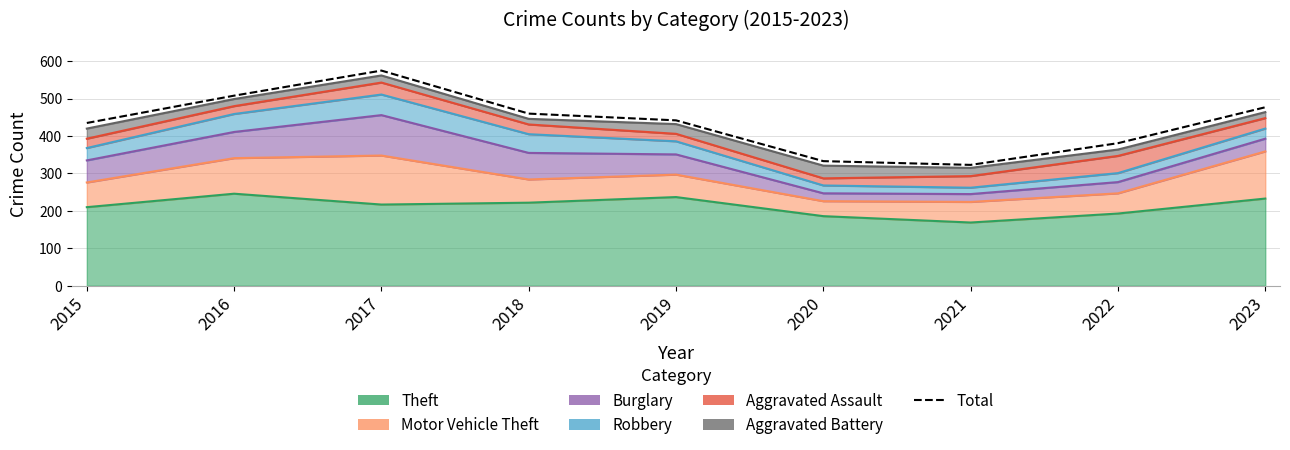

At which category does the data reach its first local valley?

2021